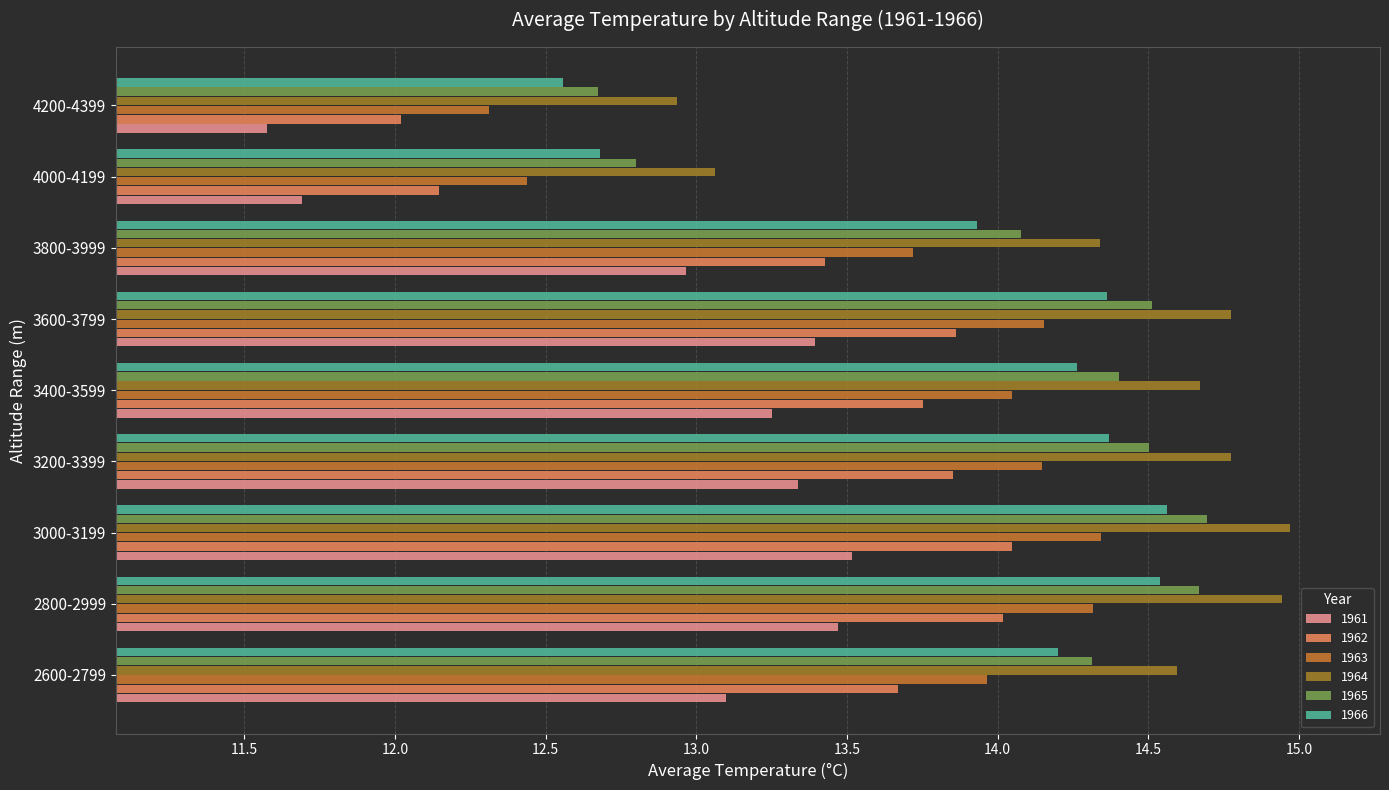

Is the value of 1962 at 3400-3599 greater than the value of 1964 at 3400-3599?

No